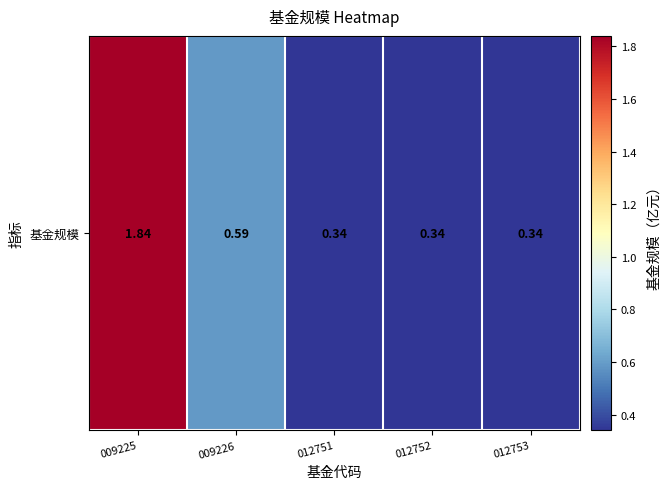

Read the value at 012751.

0.3